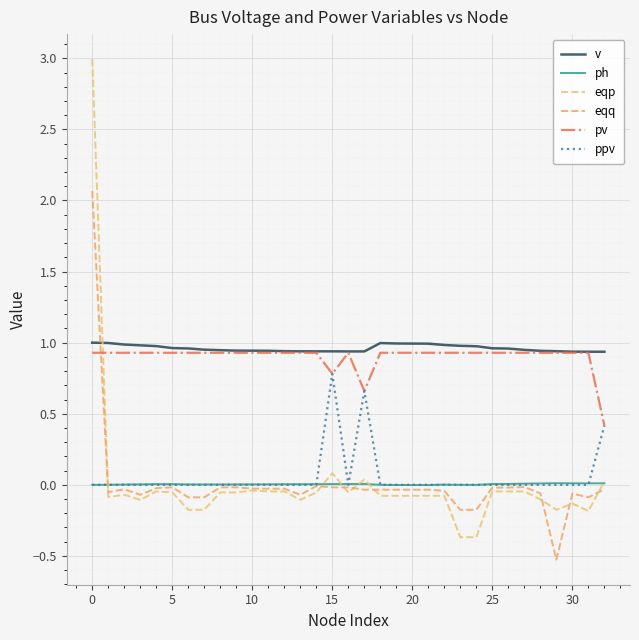

Count the pv values in the range 0 to 1.

33